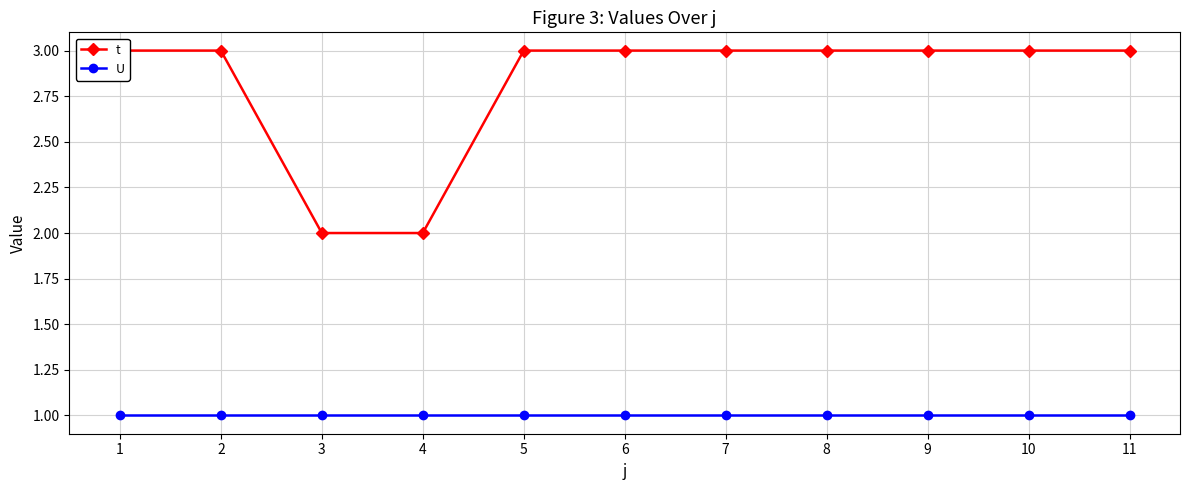

Reading left to right, list all the values displayed in this chart.

t: 3	3	2	2	3	3	3	3	3	3	3
U: 1	1	1	1	1	1	1	1	1	1	1